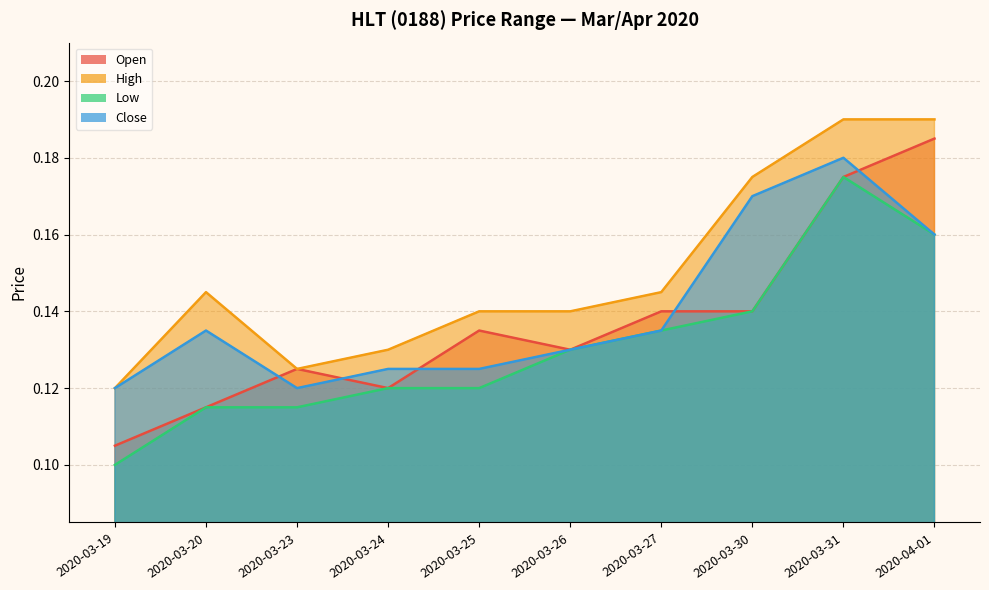

True or false: open and low intersect in this chart.

False